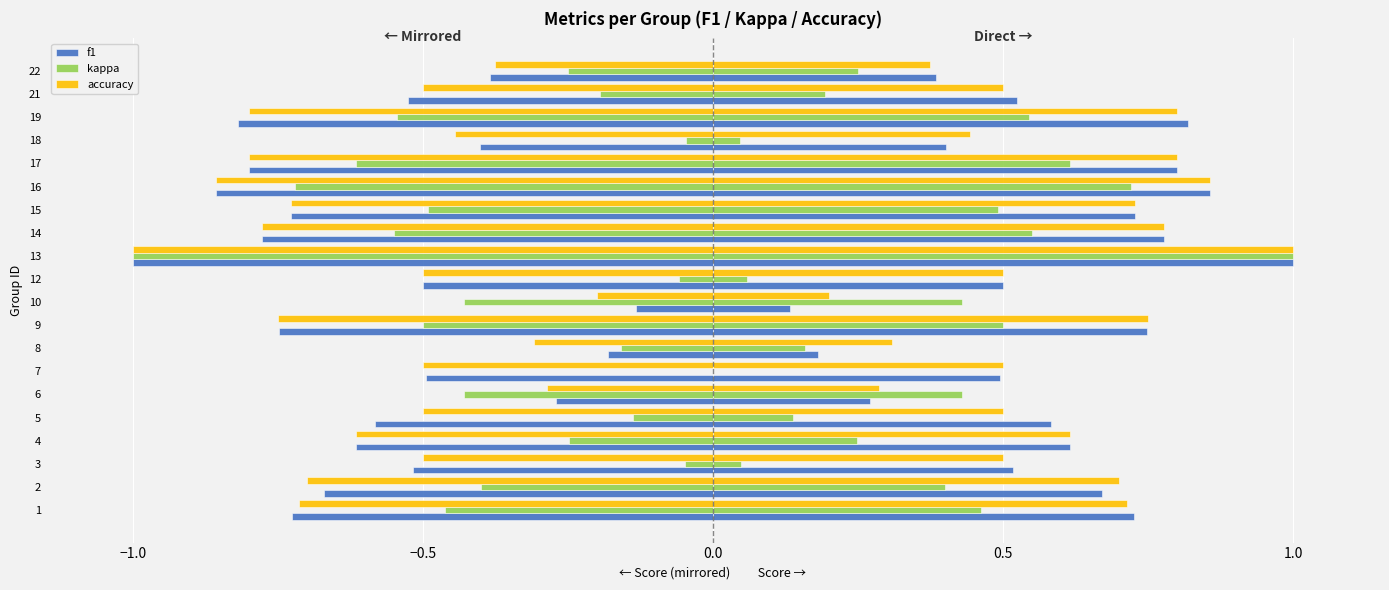

How many bars are there in total?

60